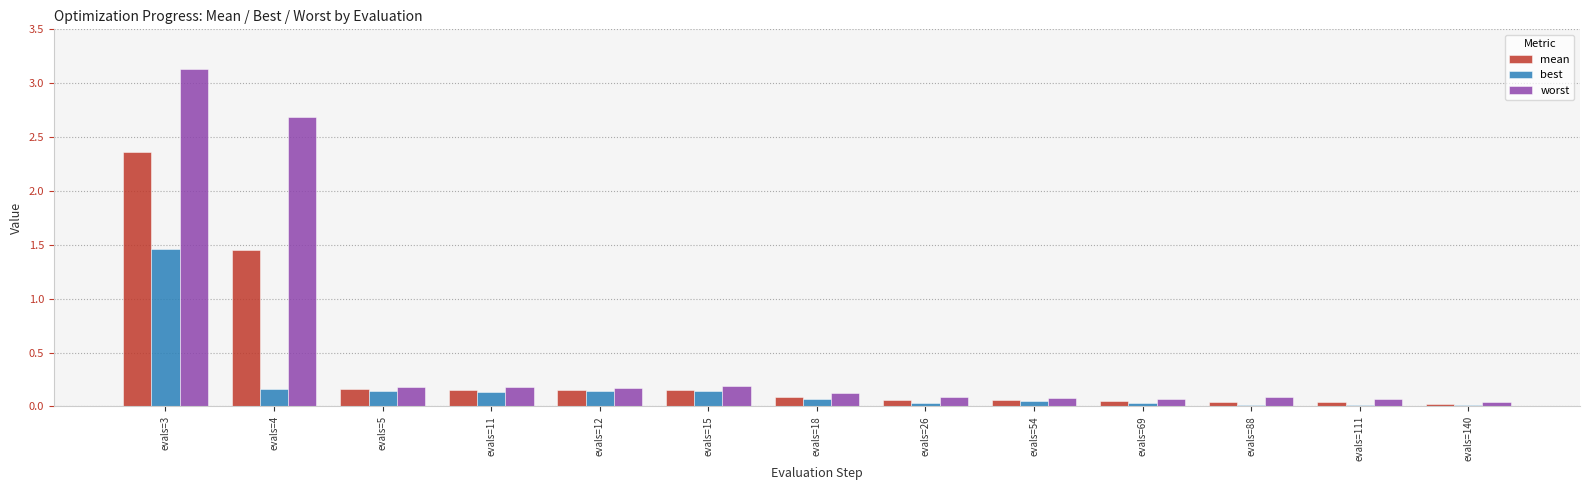

Between evals=3 and evals=111, which series saw the biggest shift?

worst